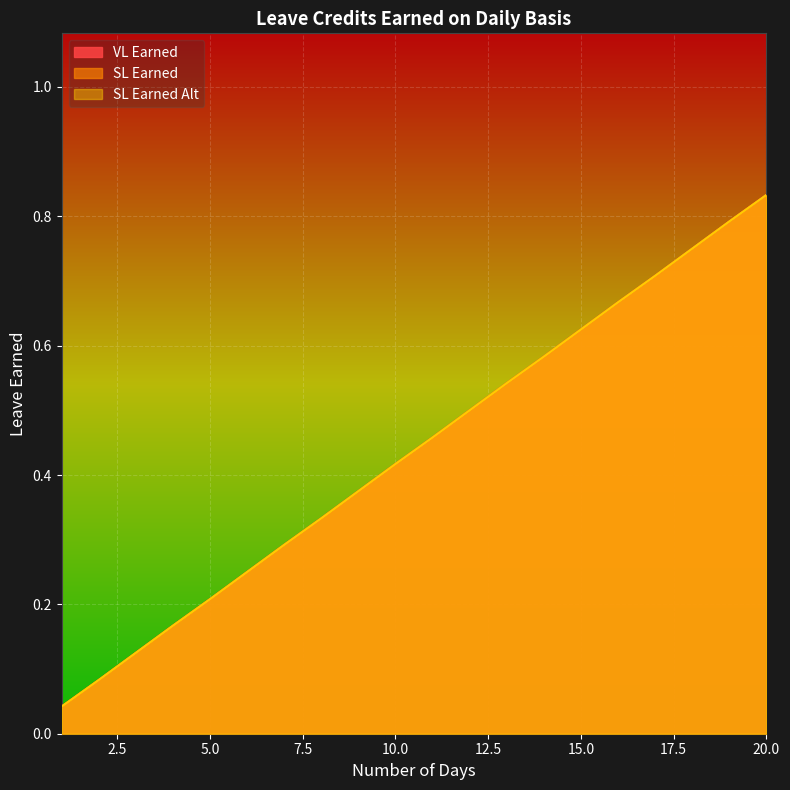

Is it true that SL Earned equals 0.1 at 2?

True